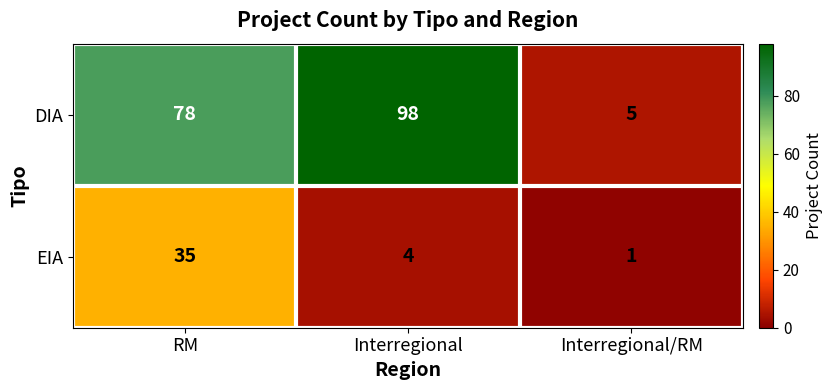

At which category is the sum across all series the highest?

RM